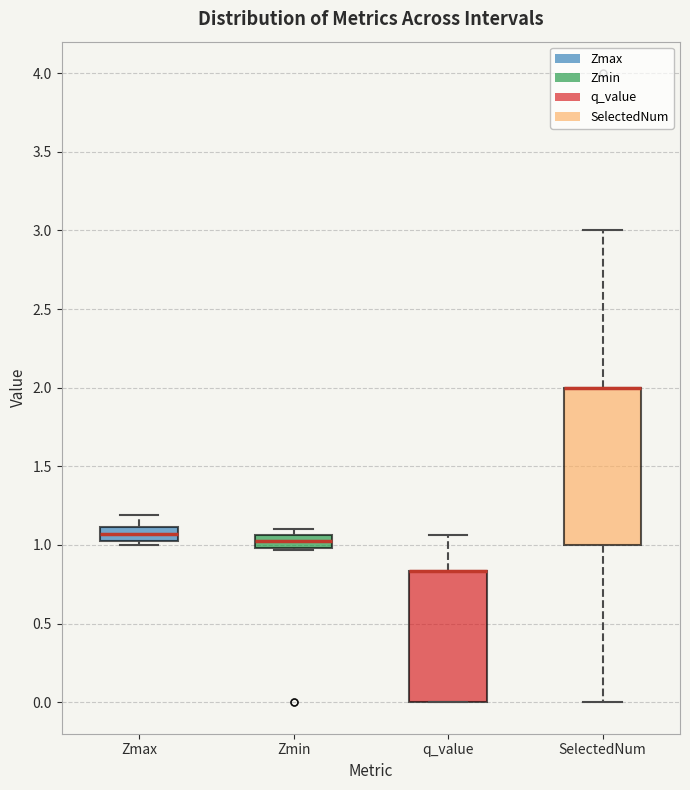

Reading left to right, read every box against the y-axis: the position of its median line, the range the box covers, and the ends of its whiskers. The values are not printed on the chart, so give them approximately, as read against the axis.

Zmax: median 1.05 (inside the box), box 1.05 to 1.10, whiskers 1.00 to 1.20
Zmin: median 1.05 (inside the box), box 1.00 to 1.05, whiskers 0.95 to 1.10
q_value: median 0.85 (drawn on the box's upper edge), box 0.00 to 0.85, whiskers 0.00 to 1.05
SelectedNum: median 2.00 (drawn on the box's upper edge), box 1.00 to 2.00, whiskers 0.00 to 3.00